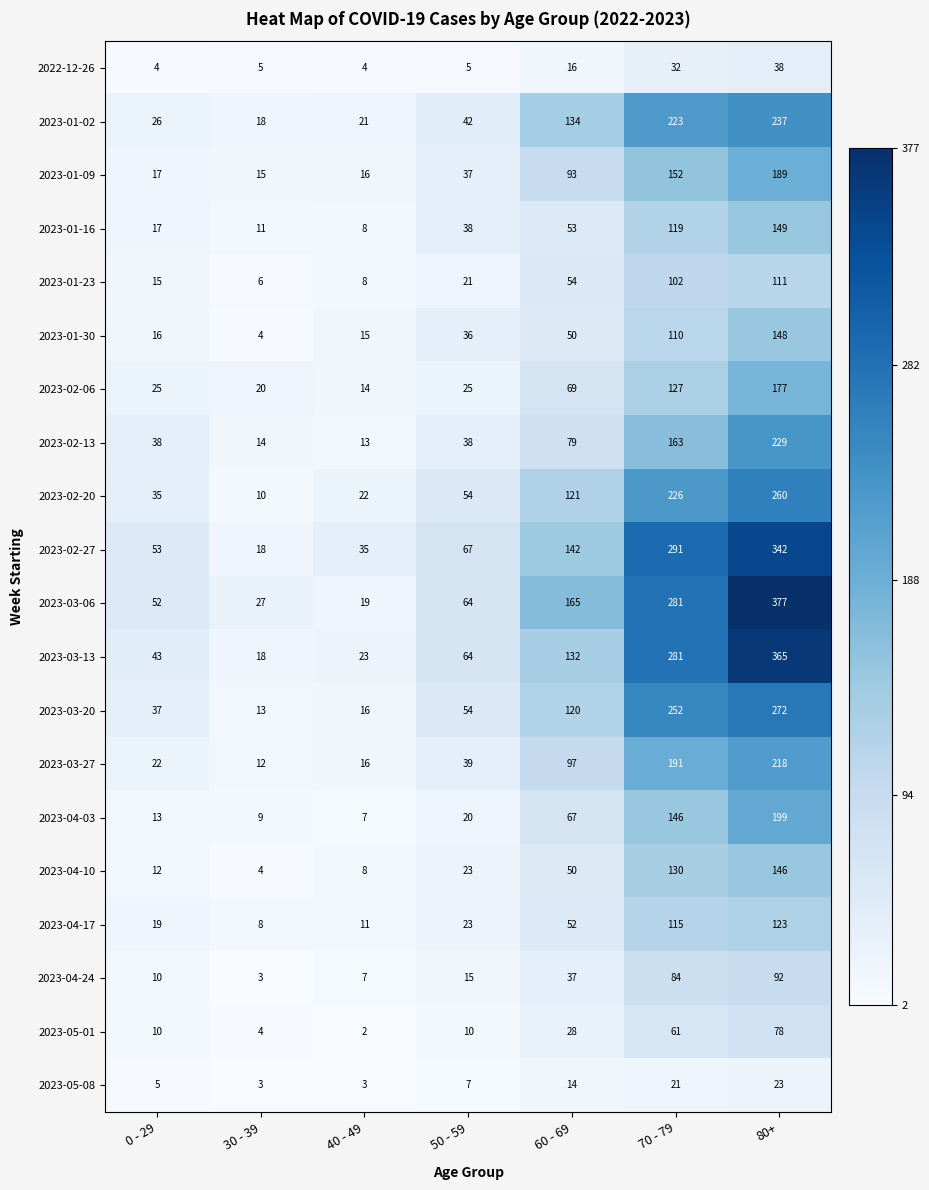

What is the average value of the 2023-04-17 series?

50